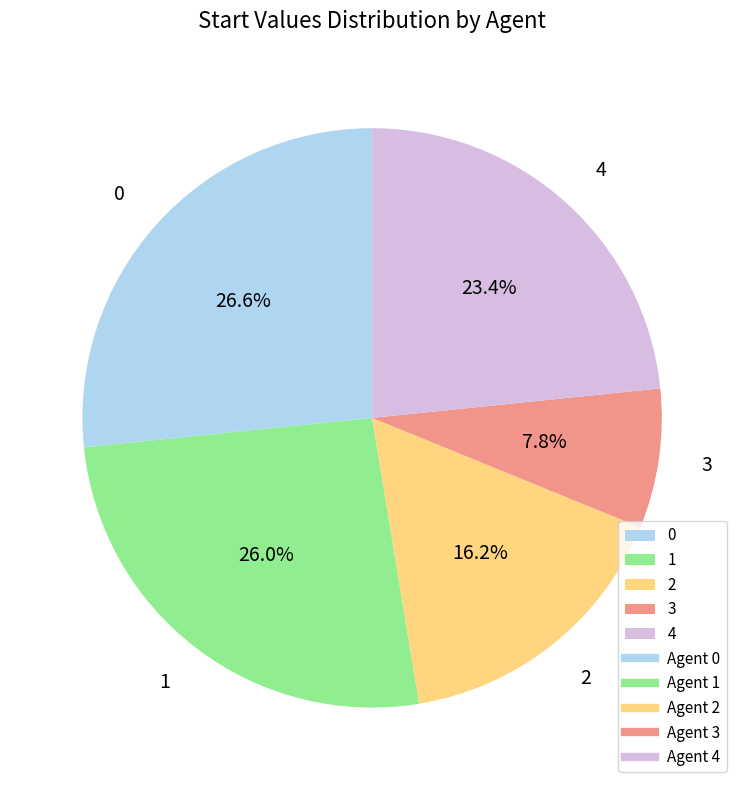

Rank the categories by value from lowest to highest.

3, 2, 4, 1, 0